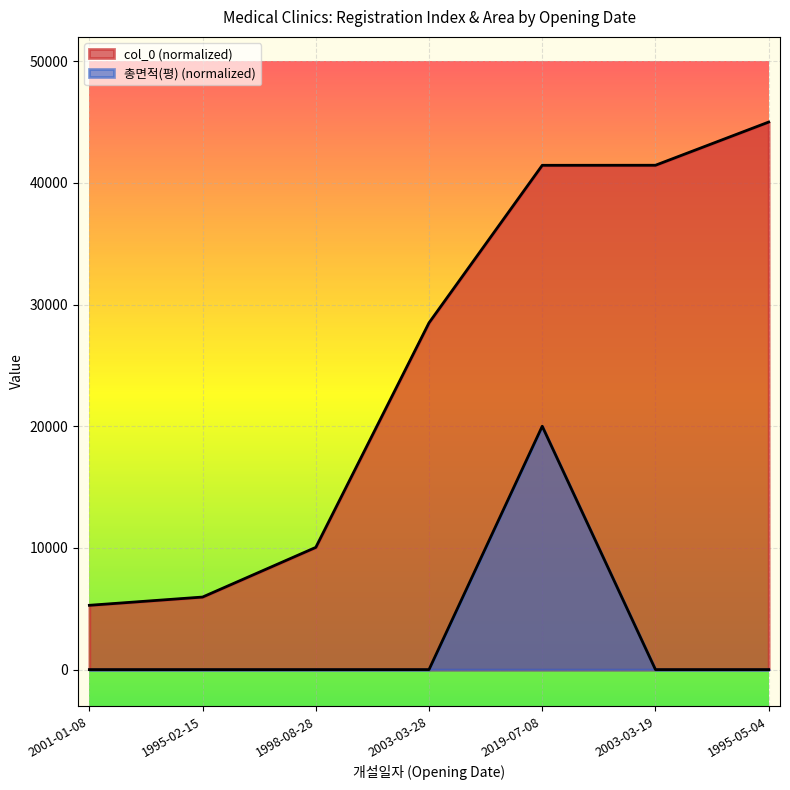

True or false: col_0 and 총면적(평) cross at least once.

False